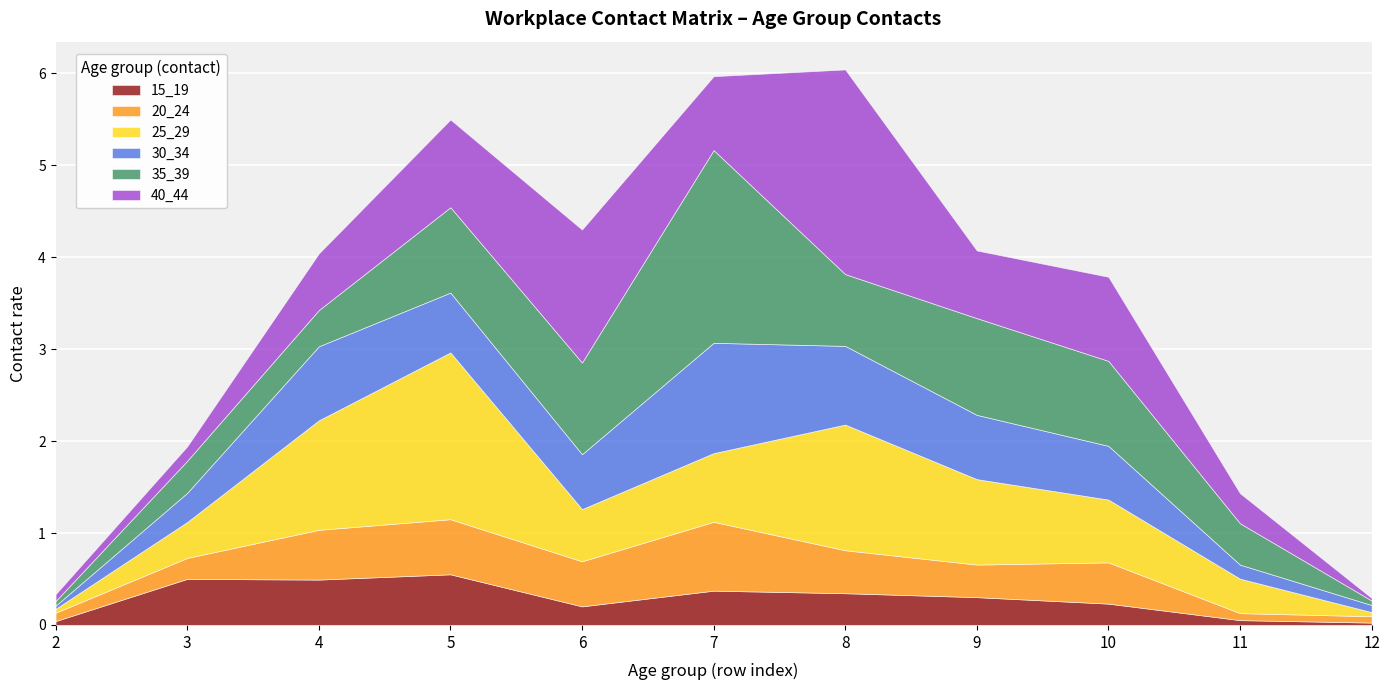

True or false: 15_19 has a value of 0.1 at 11.

True